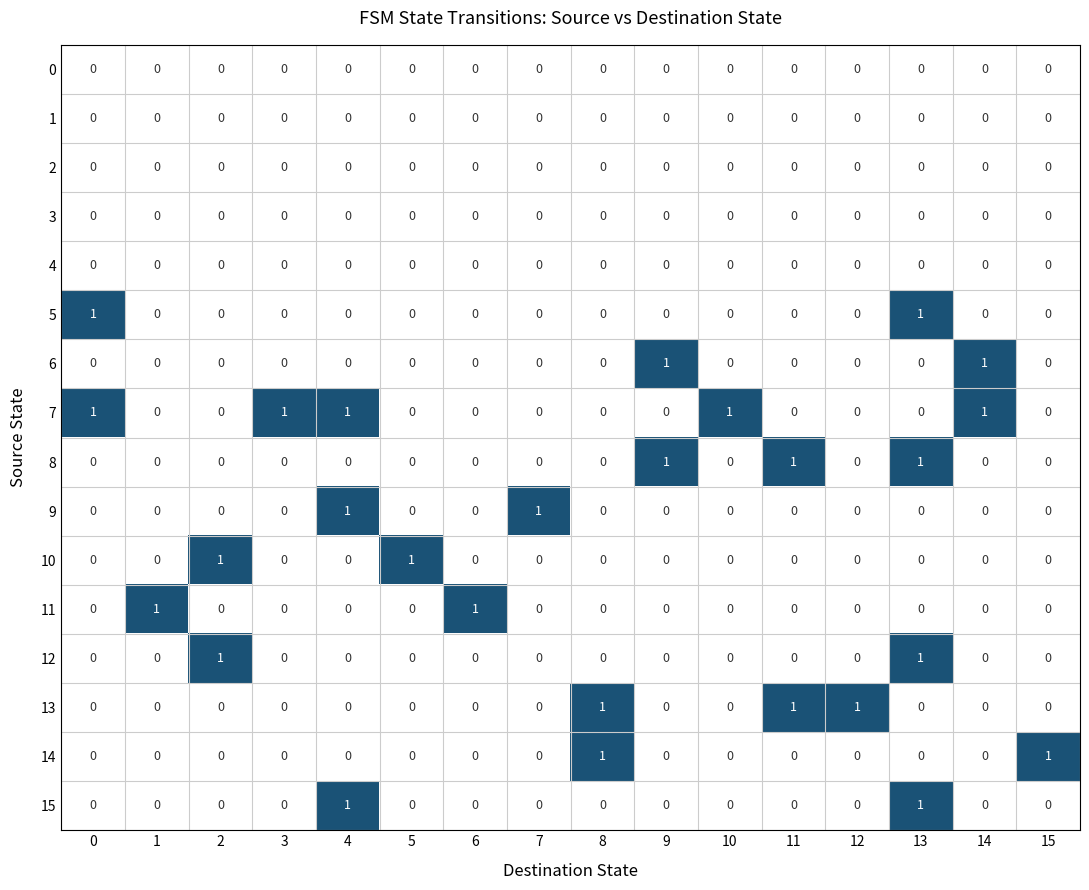

What is the total value across all series at 9?

2